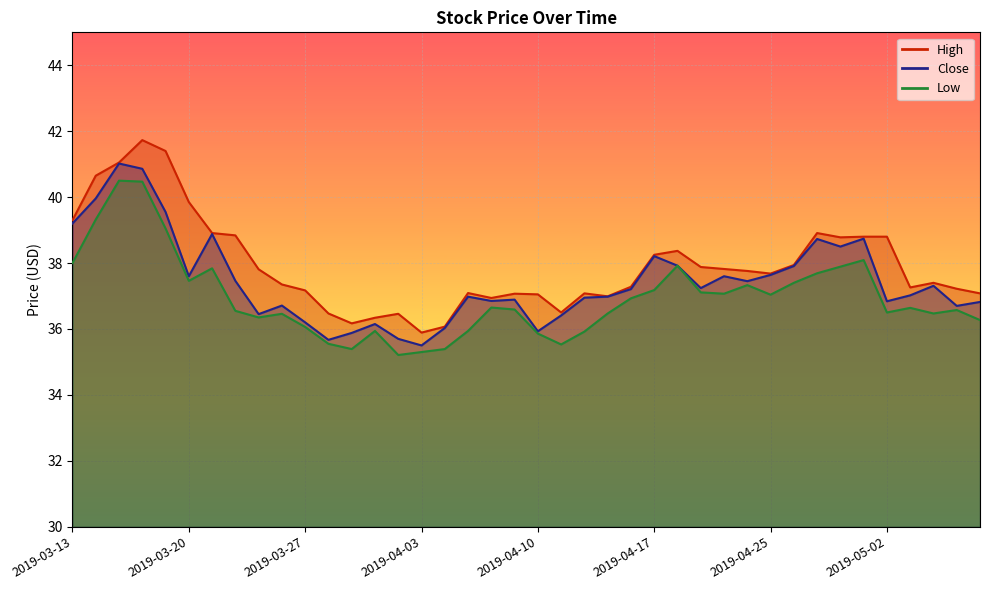

At which label does Low reach its minimum?

2019-04-02